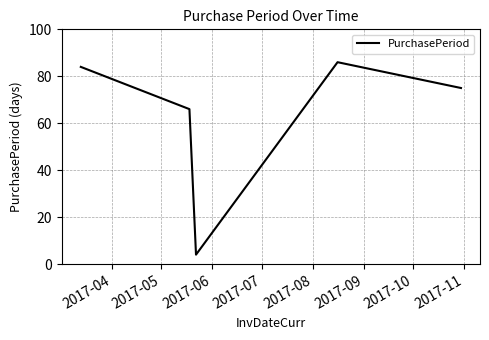

What is the difference between the second highest and minimum values?

80